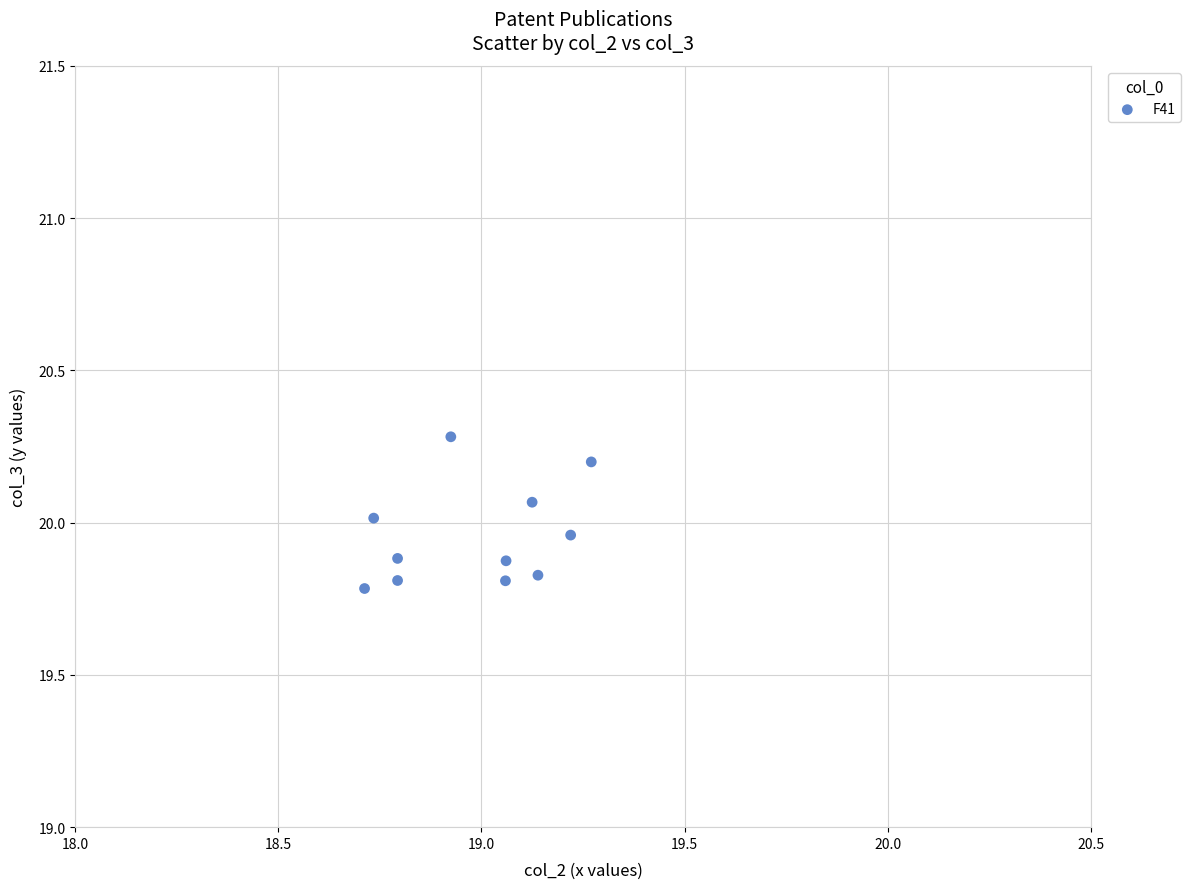

What is the range of Y values (max minus min)?

0.5